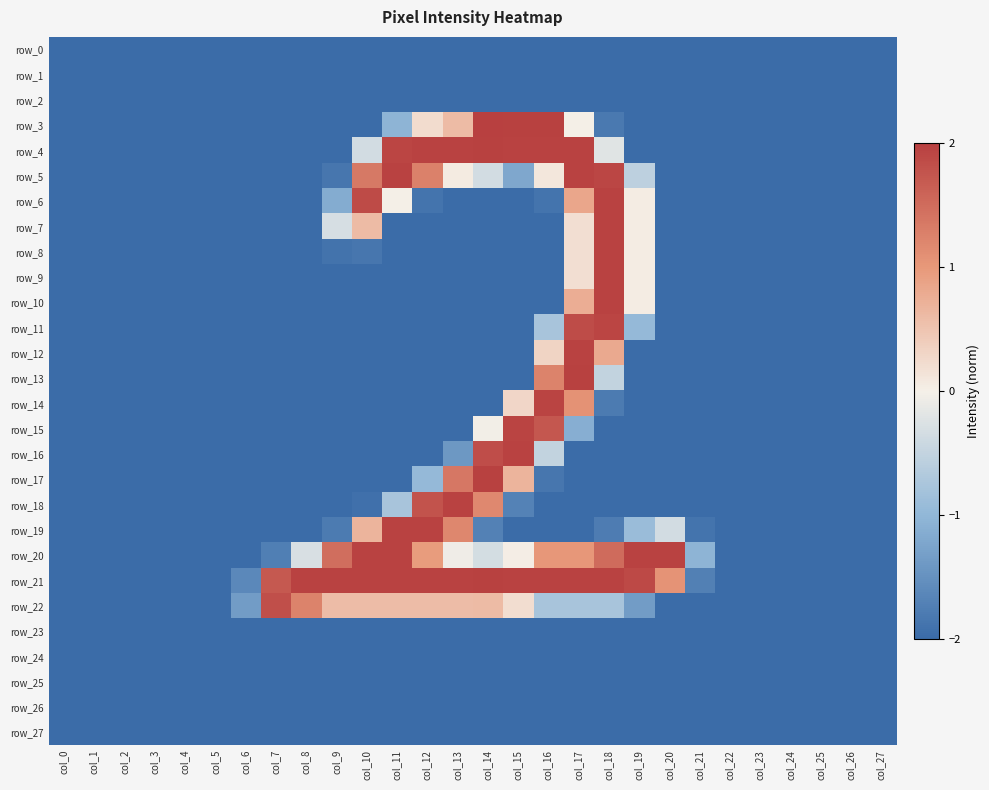

Is the value of row_1 at col_22 greater than the value of row_13 at col_11?

No